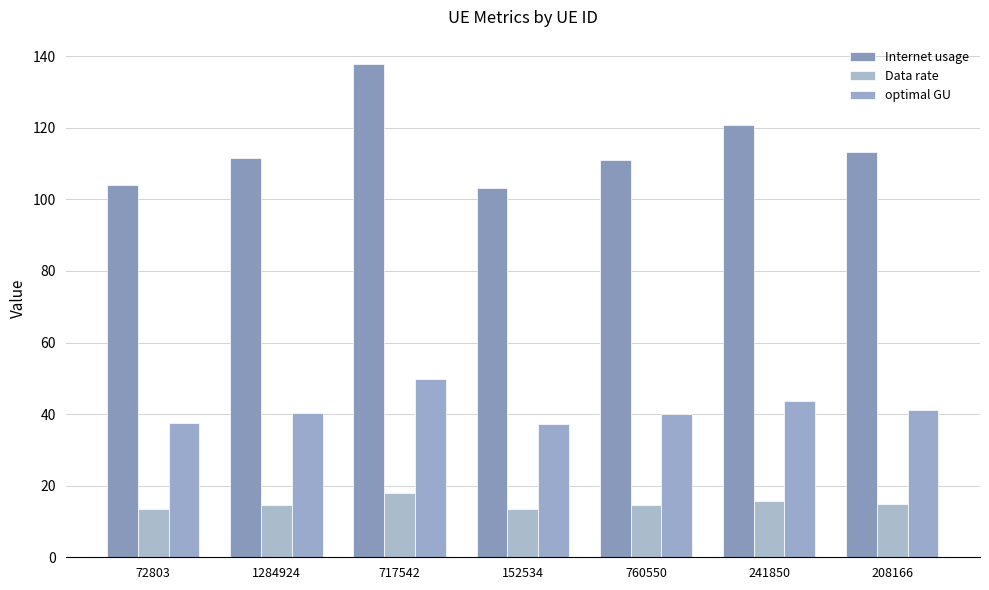

Count the number of data series in this chart.

3